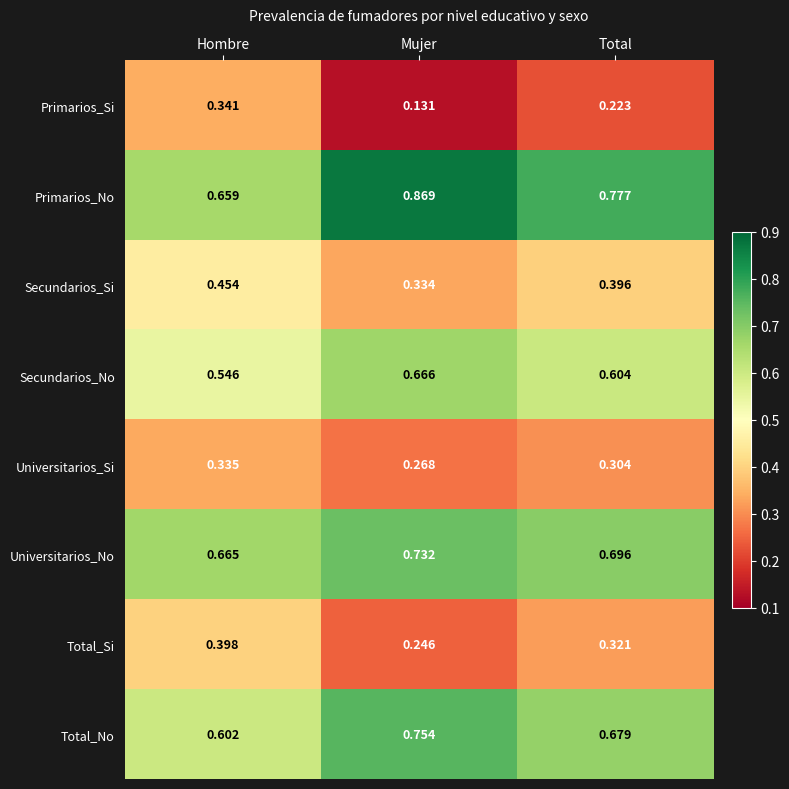

Where is Universitarios_No nearest to the value 0?

Hombre